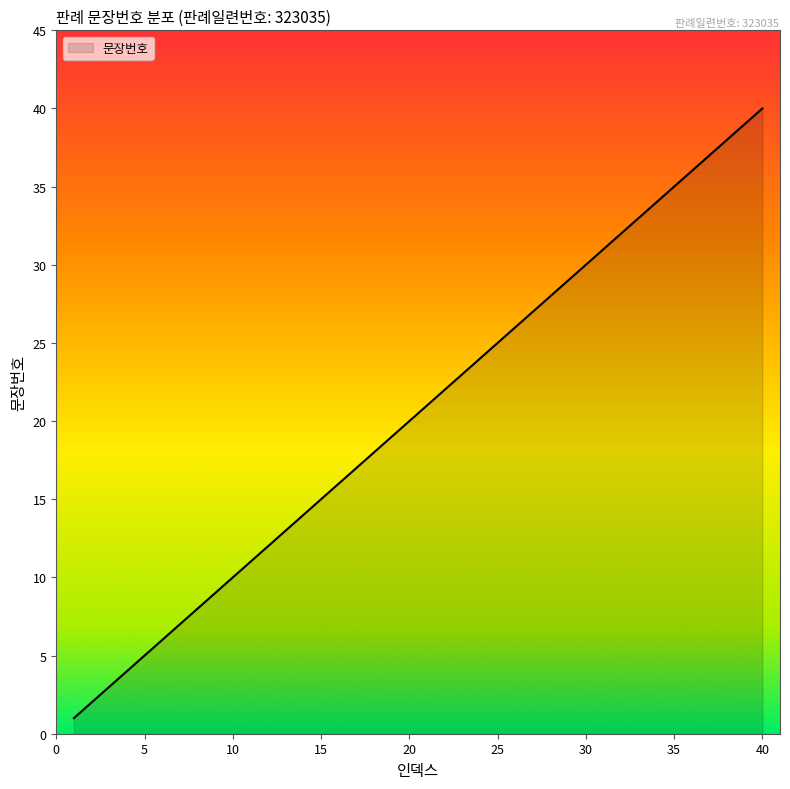

What is the maximum value shown in the chart?

40